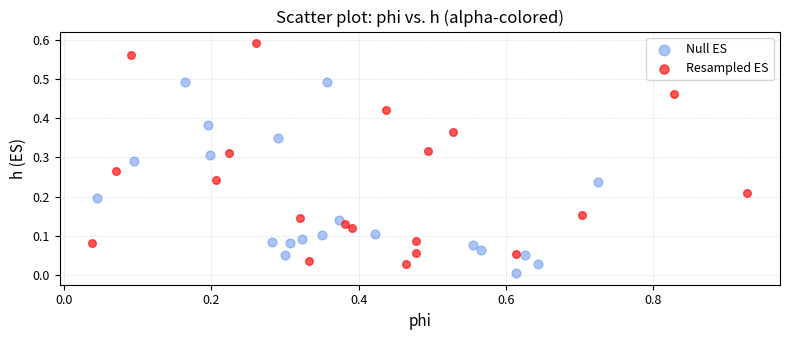

Which series reaches the maximum Y coordinate?

Resampled ES